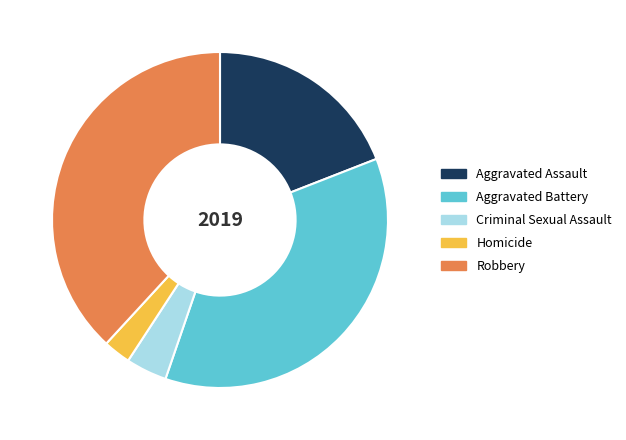

What is the smallest slice in the pie chart?

Homicide